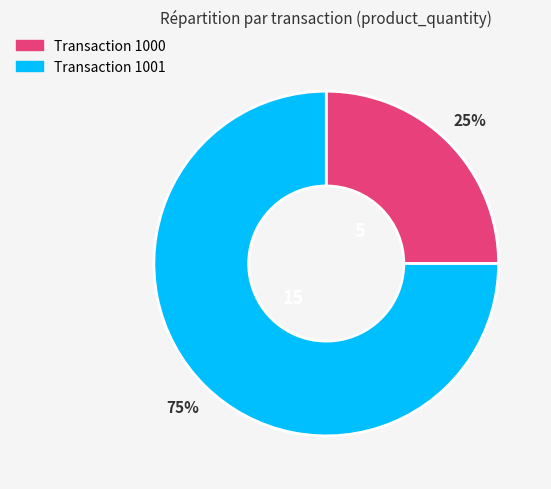

To the nearest percent, what is the difference between the largest and smallest slice percentages?

50%